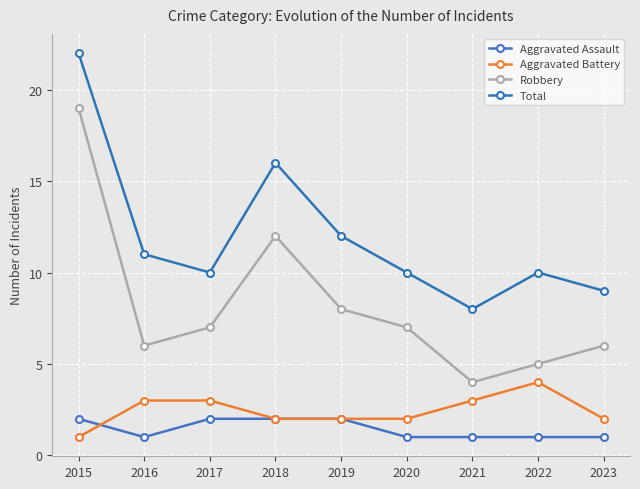

What is the sum of all Total values?

108